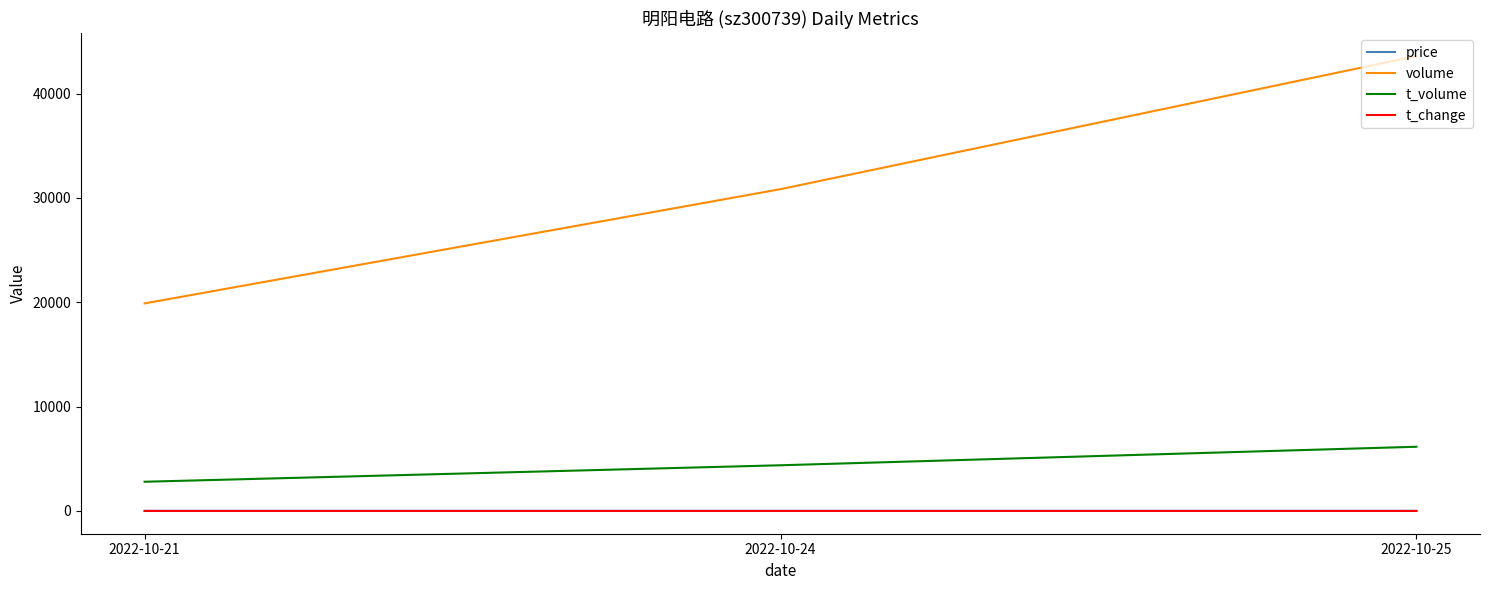

Rank the categories by volume value from lowest to highest.

2022-10-21, 2022-10-24, 2022-10-25